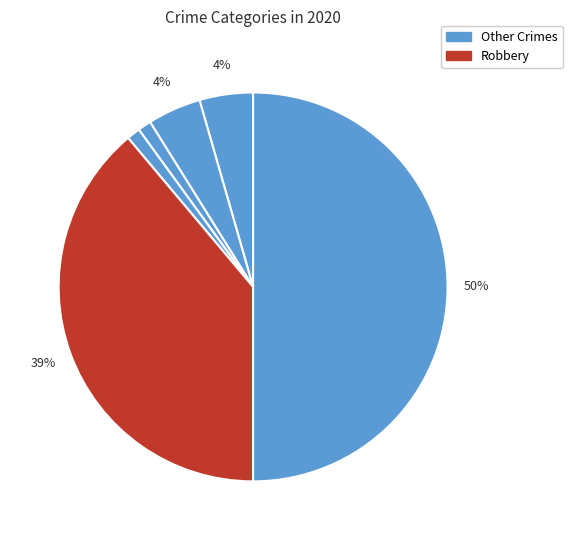

How many segments does this pie chart have?

6